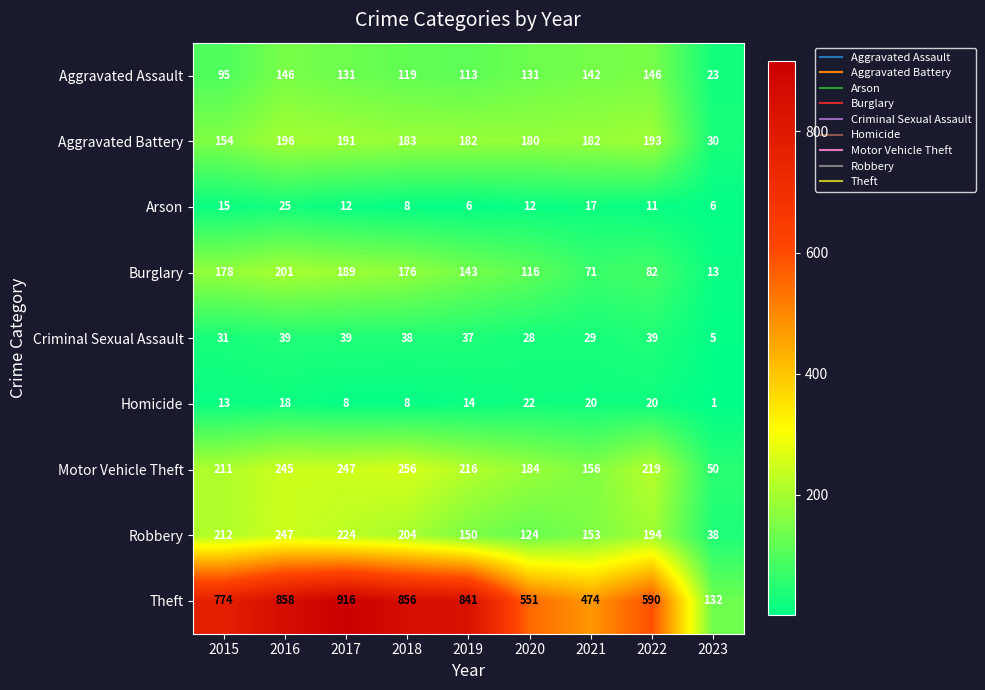

Which series has the largest total across all categories?

Theft